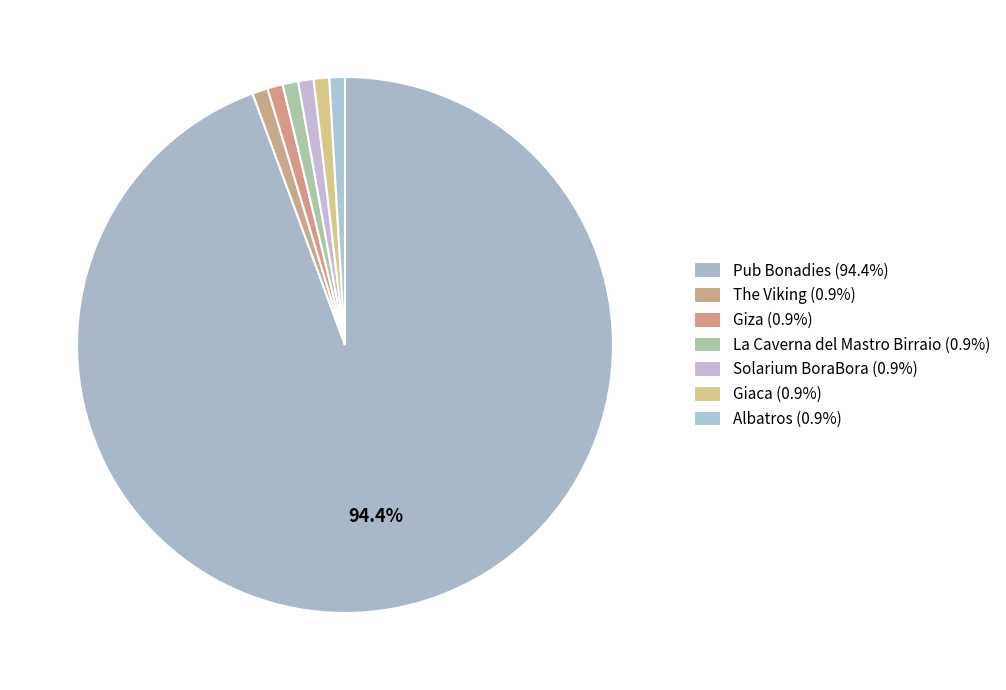

Count the number of slices in the pie.

7